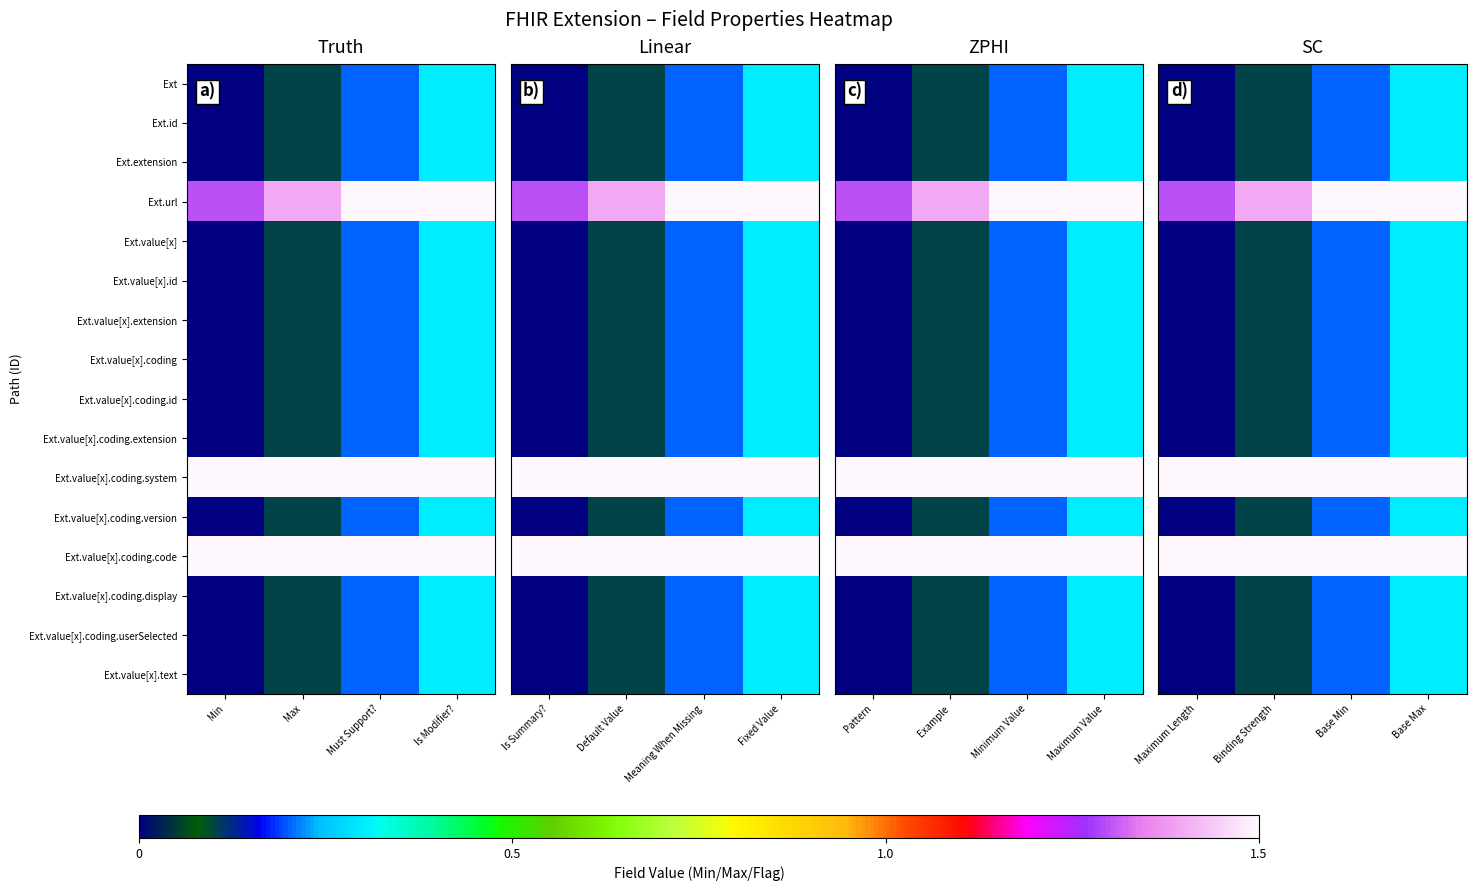

At which label is Ext.value[x].extension closest to 0?

Maximum Length